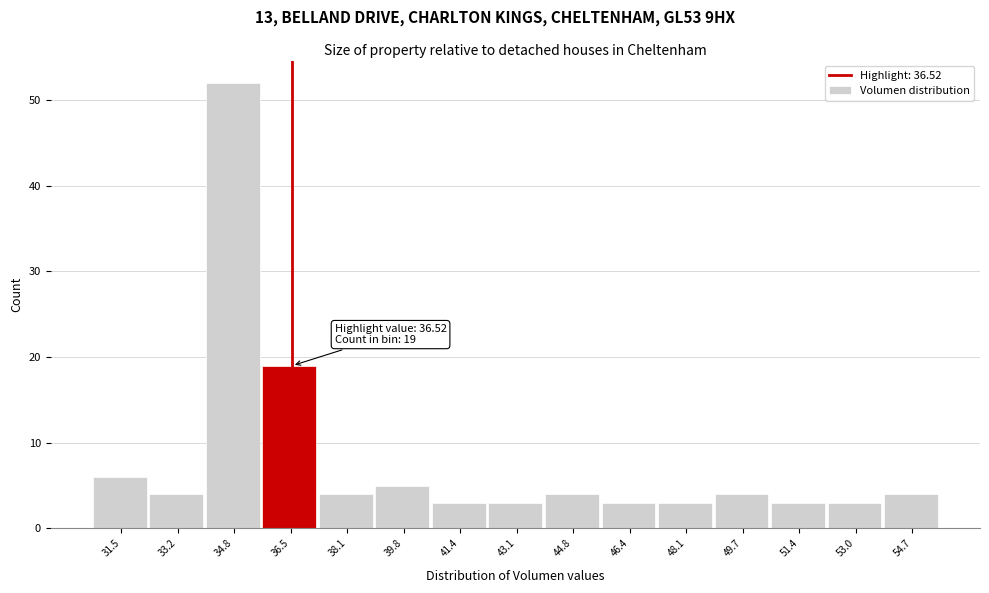

Over which range of the x-axis is the bar tallest?

34.0 to 35.6